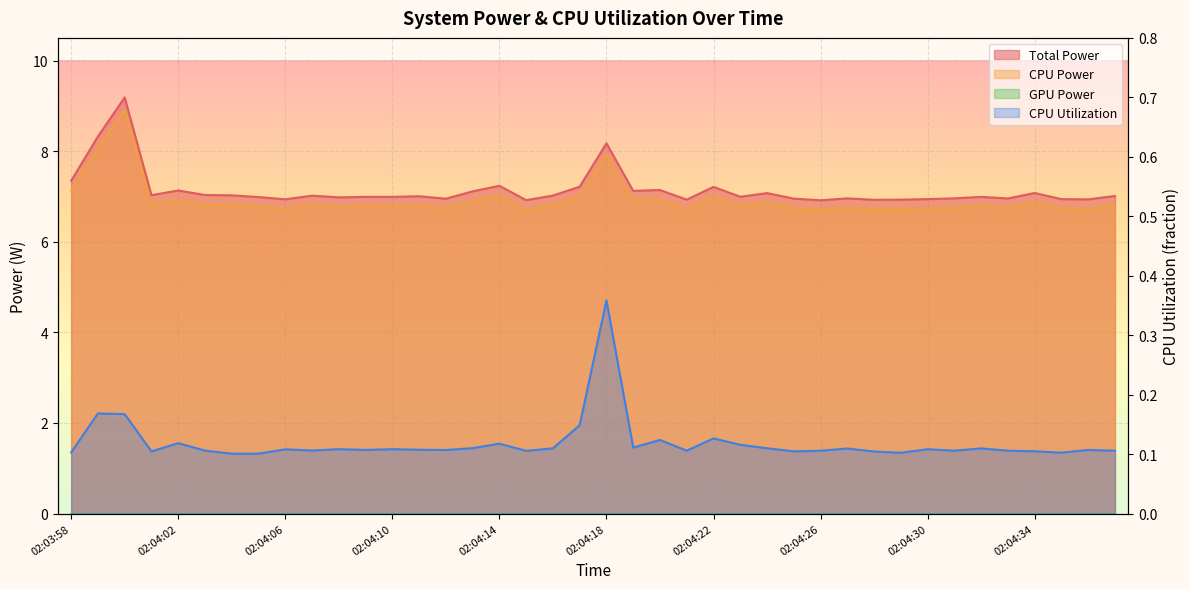

At which category is the sum across all series the highest?

02:04:00